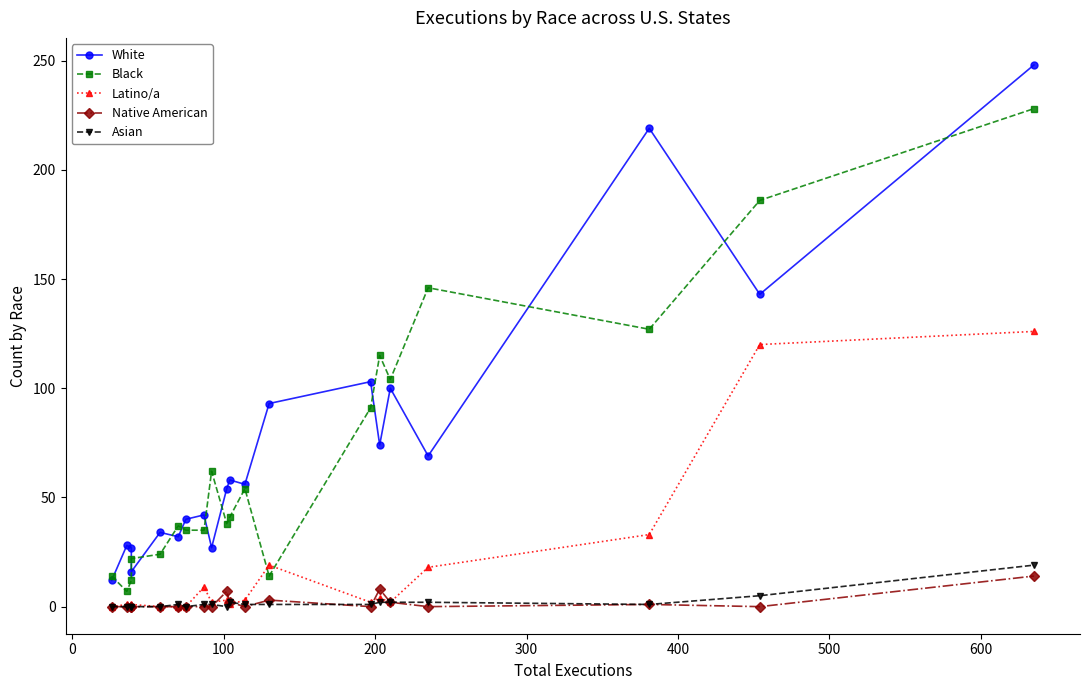

Which series ends up on top after the final intersection of Latino/a and Black?

Black